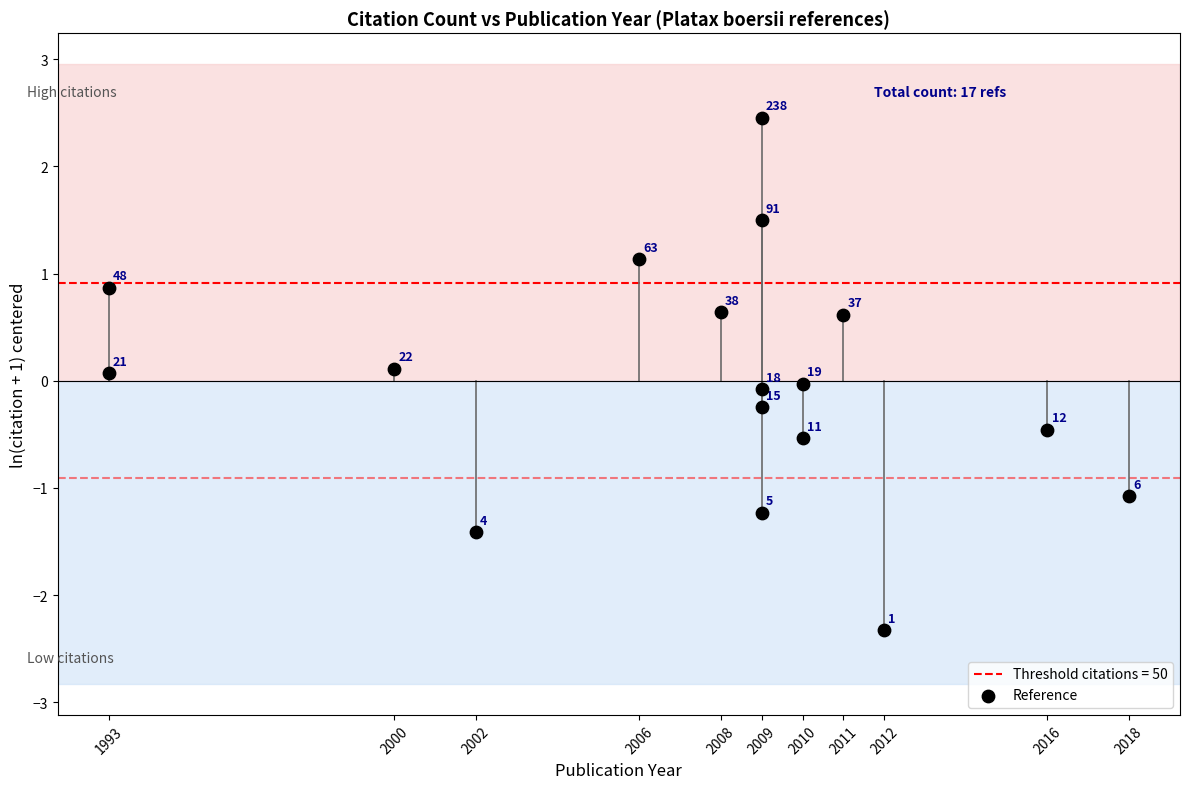

What is the range of Y values (max minus min)?

4.8